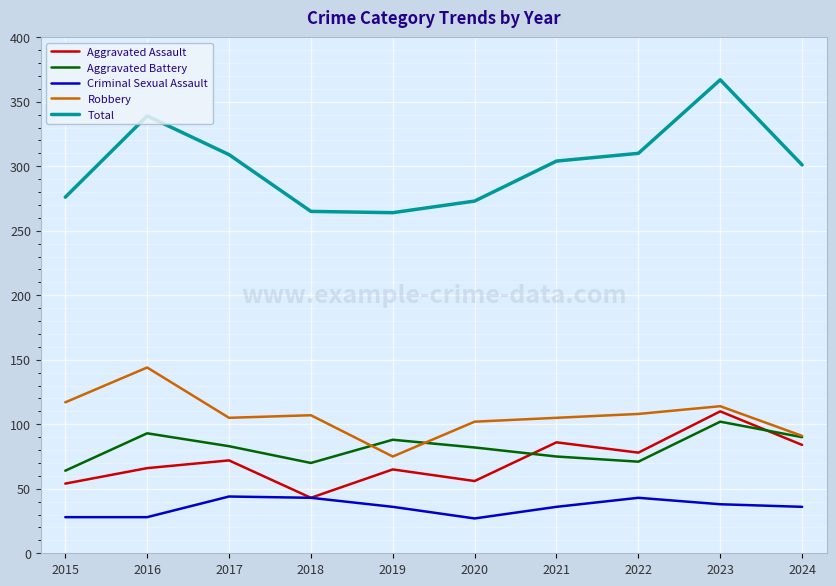

What is the greatest value displayed?

367